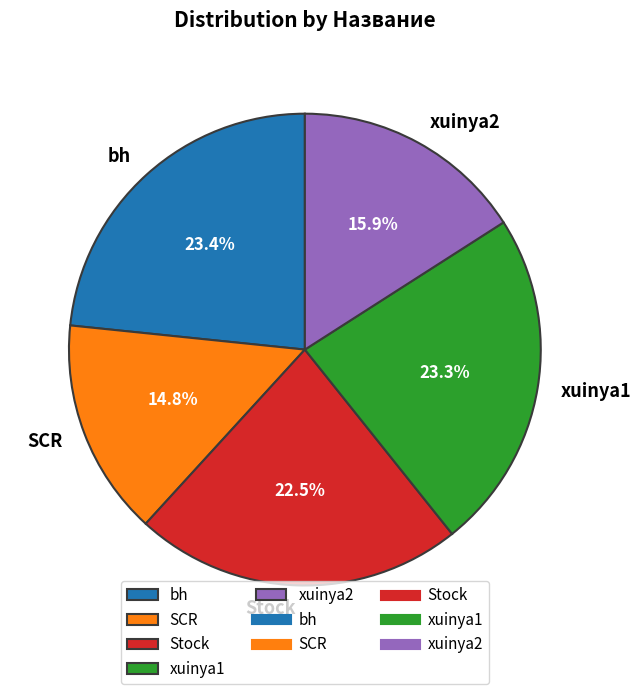

How many segments does this pie chart have?

5